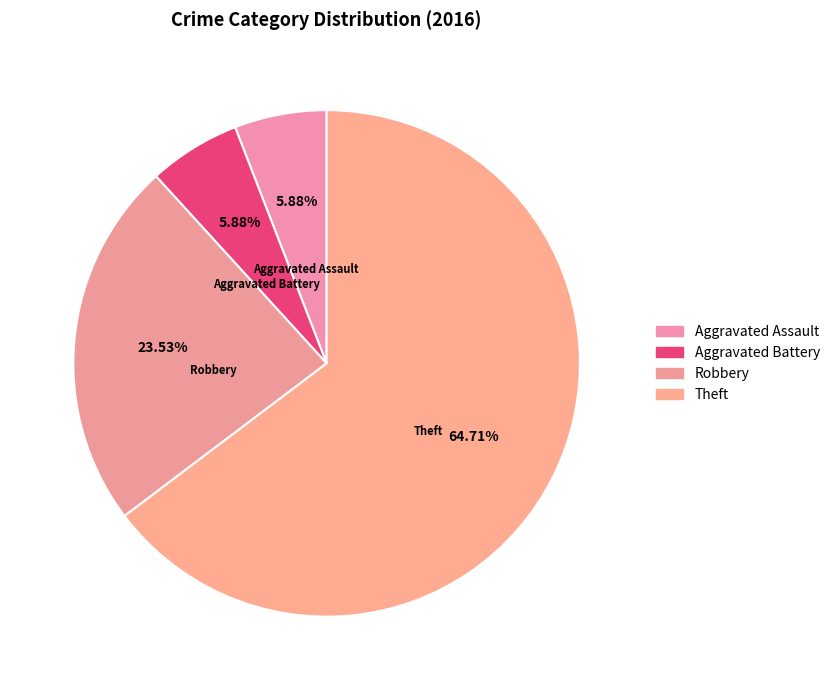

Does any single category account for the majority?

Yes